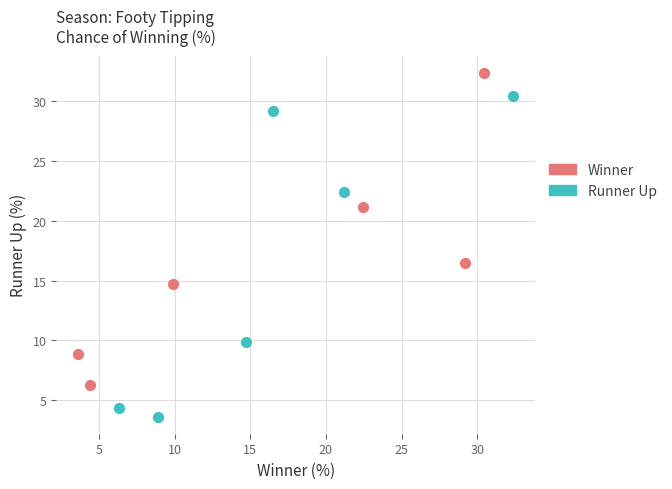

What are all the series names shown in the legend?

Winner, Runner Up